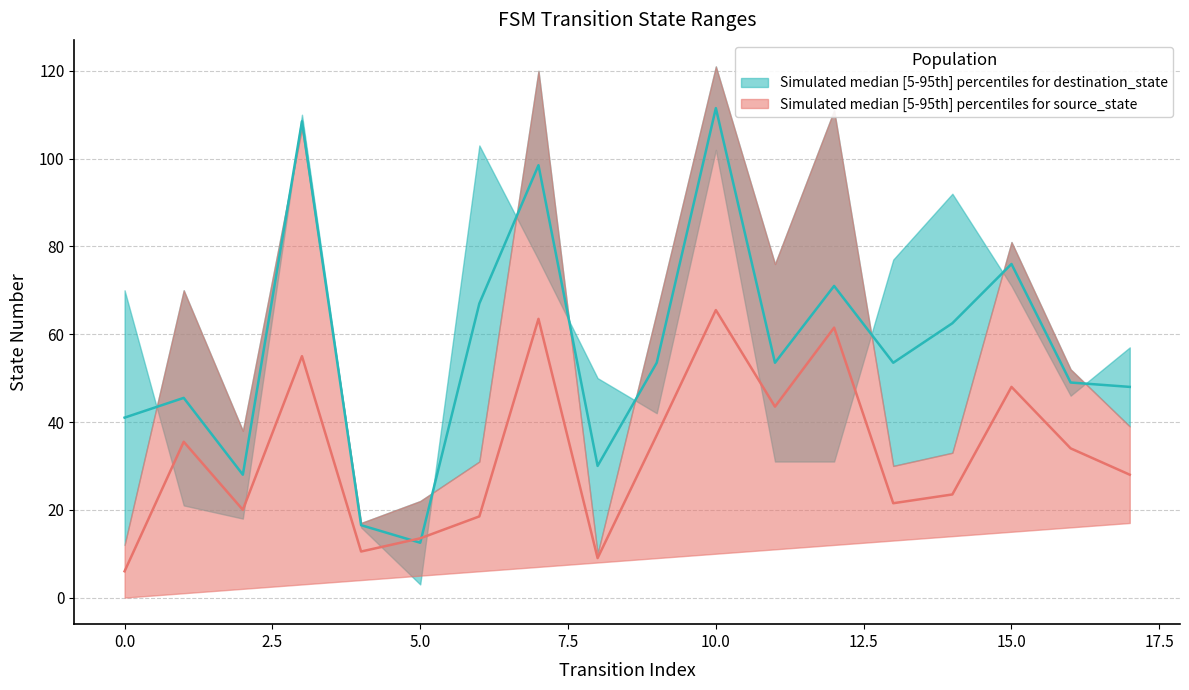

How many data points in source_state_upper are above 52?

8